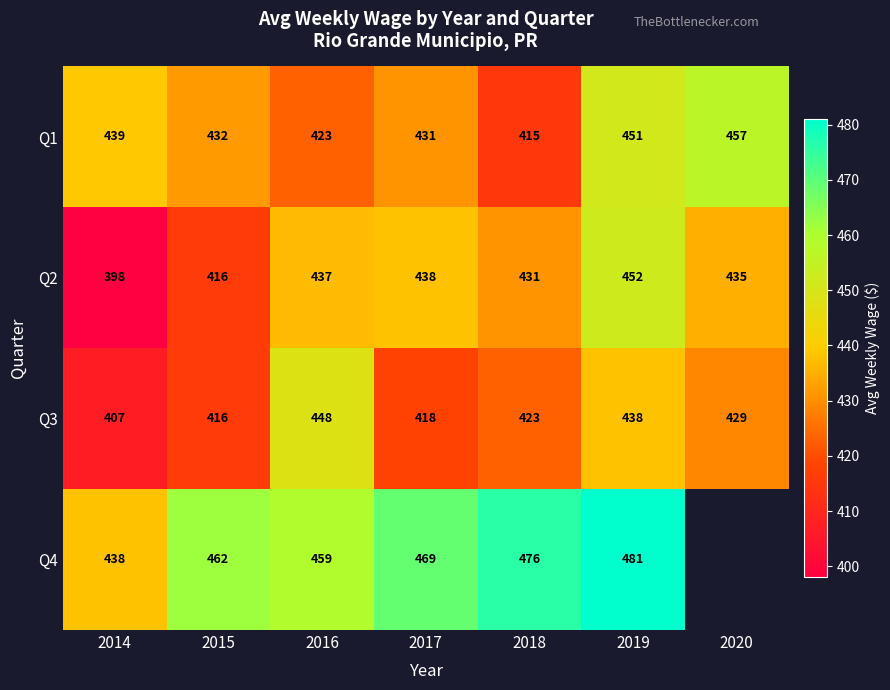

True or false: Q2 has a value of 791.3 at 2019.

False